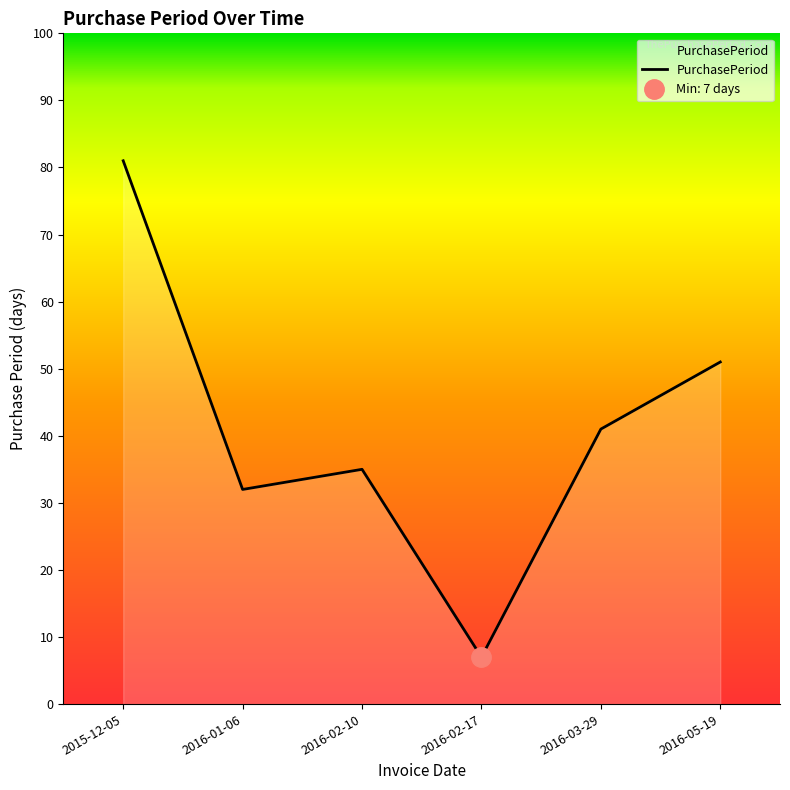

The chart shows a value of 52 at 2016-02-10. True or false?

False